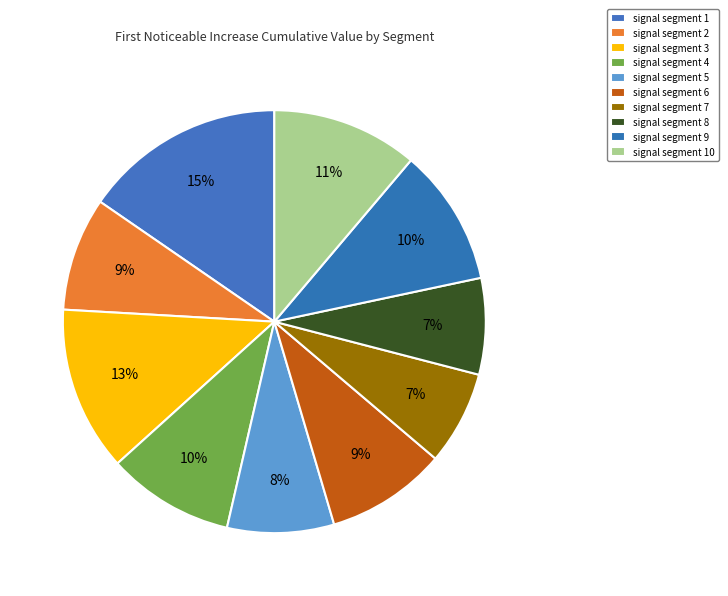

Does signal segment 7 represent more than half of the total?

No